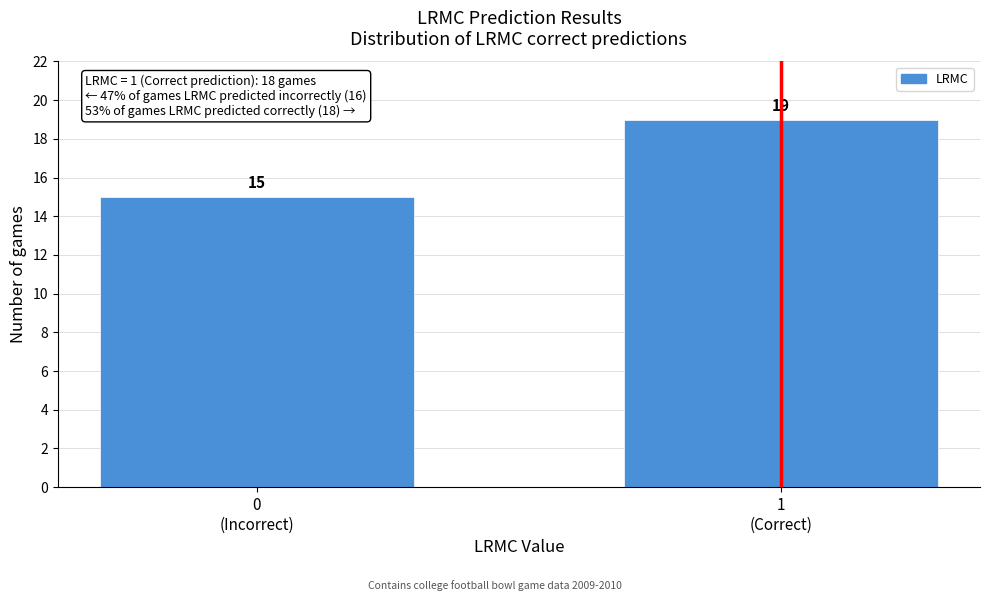

Reading left to right, list all the values displayed in this chart.

15	19